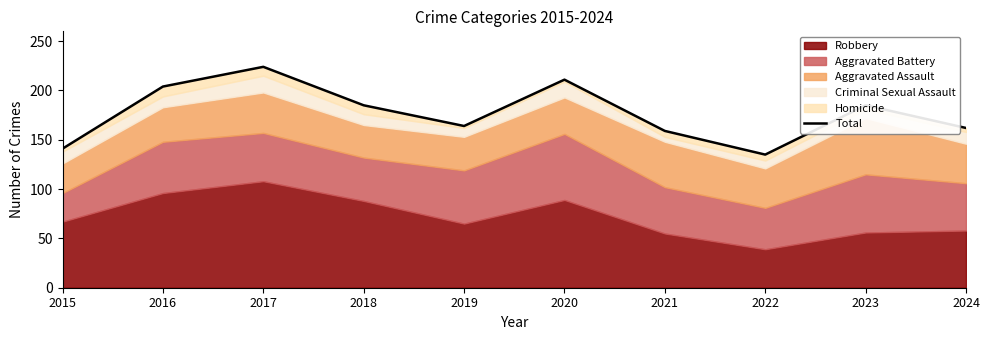

What is the smallest value displayed?

135